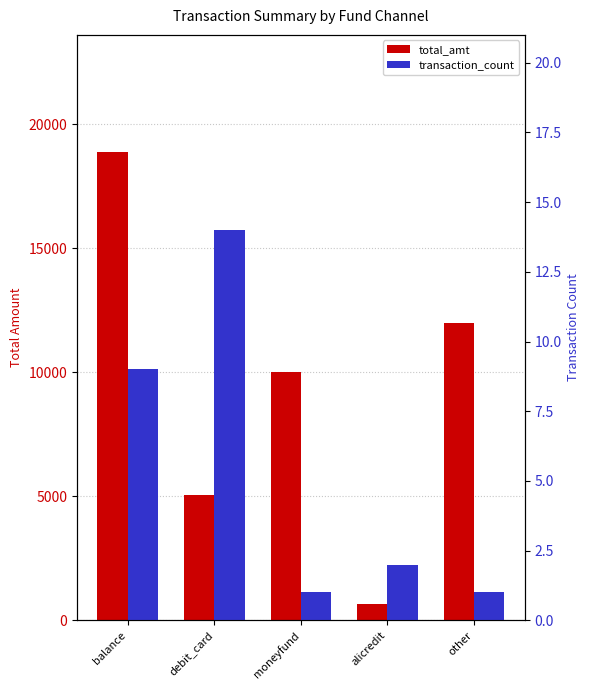

Where does the transaction_count series first go above 2?

balance